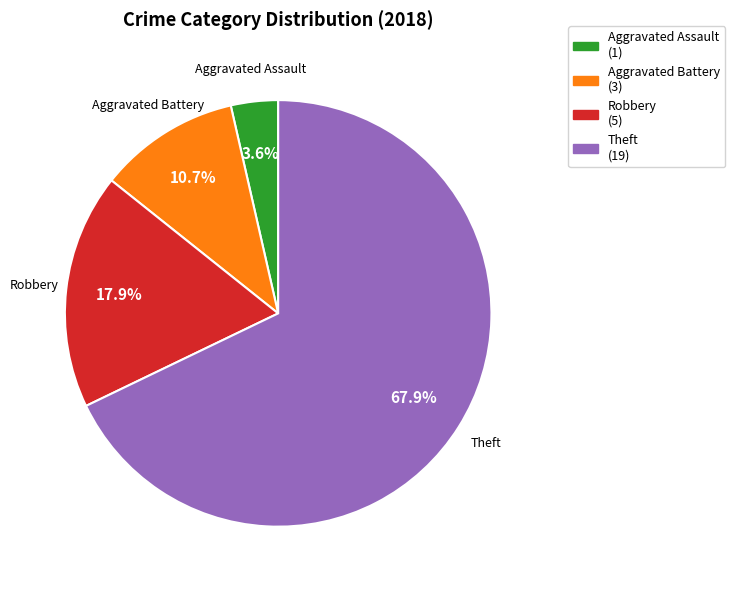

Does any single category account for the majority?

Yes